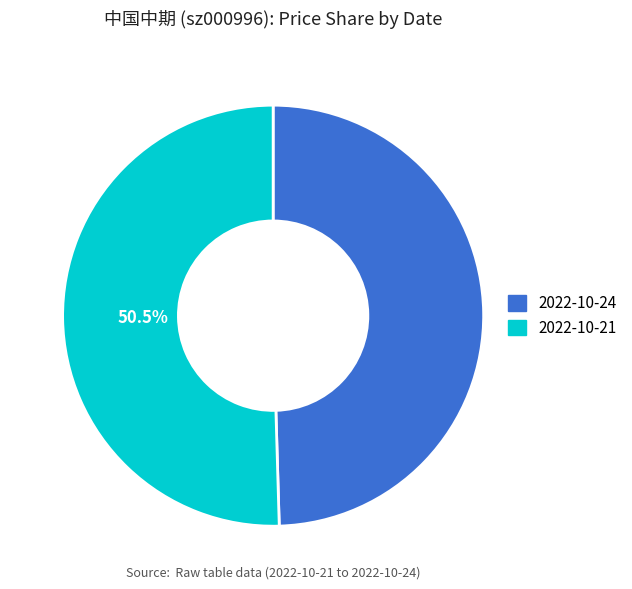

How many segments does this pie chart have?

2